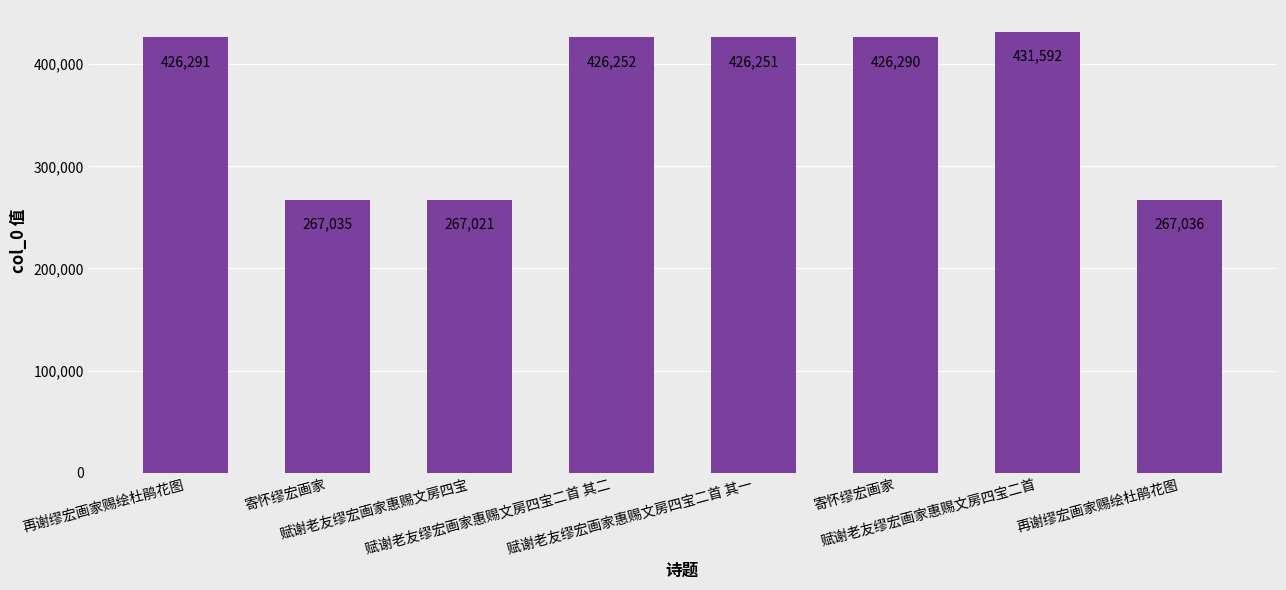

Reading left to right, what are all the values shown in this chart?

426291	267035	267021	426252	426251	426290	431592	267036